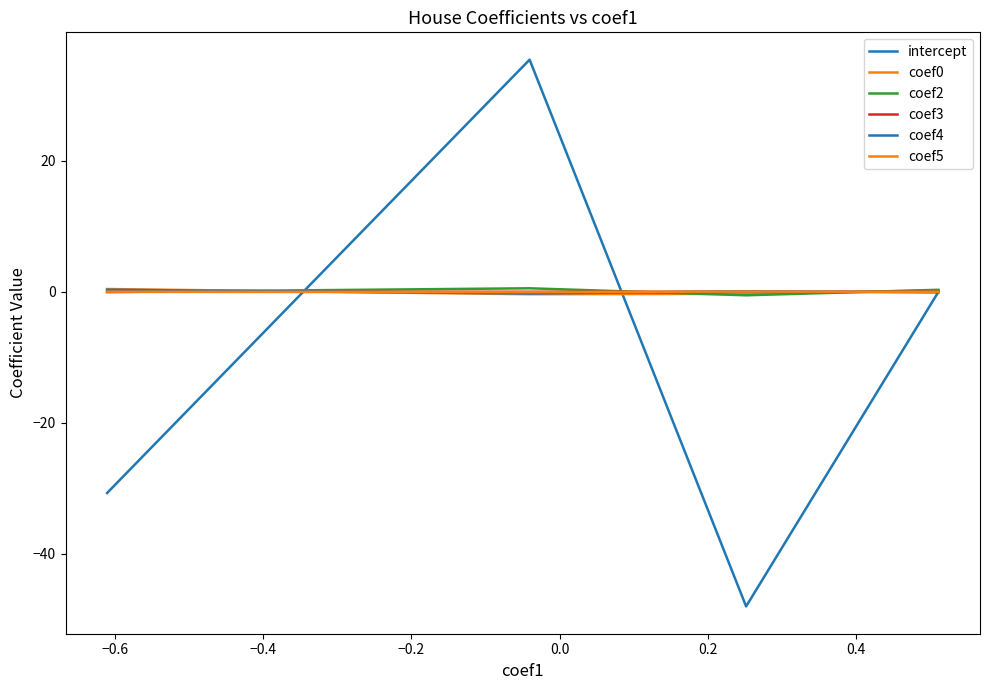

What is the highest value of the coef2 series?

0.5